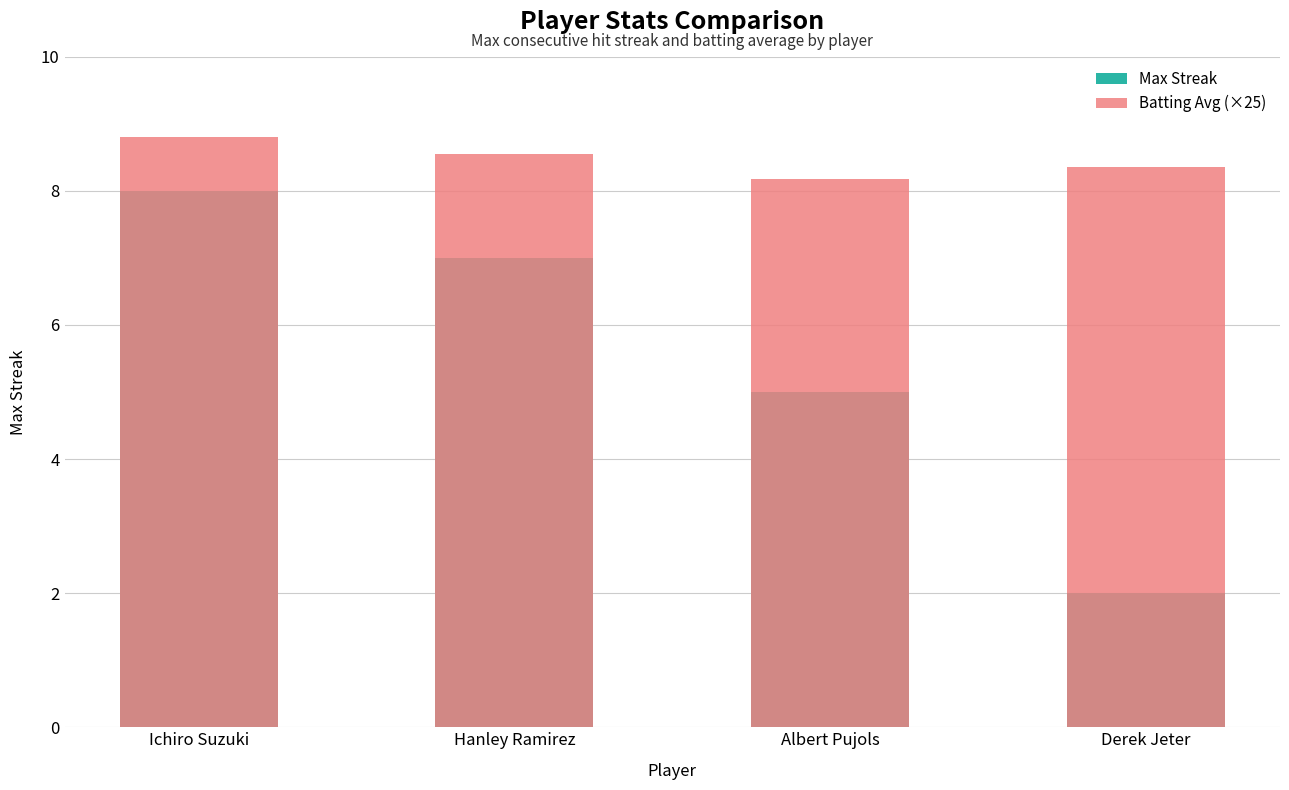

Count the Batting Avg (×25) values in the range 8 to 9.

4